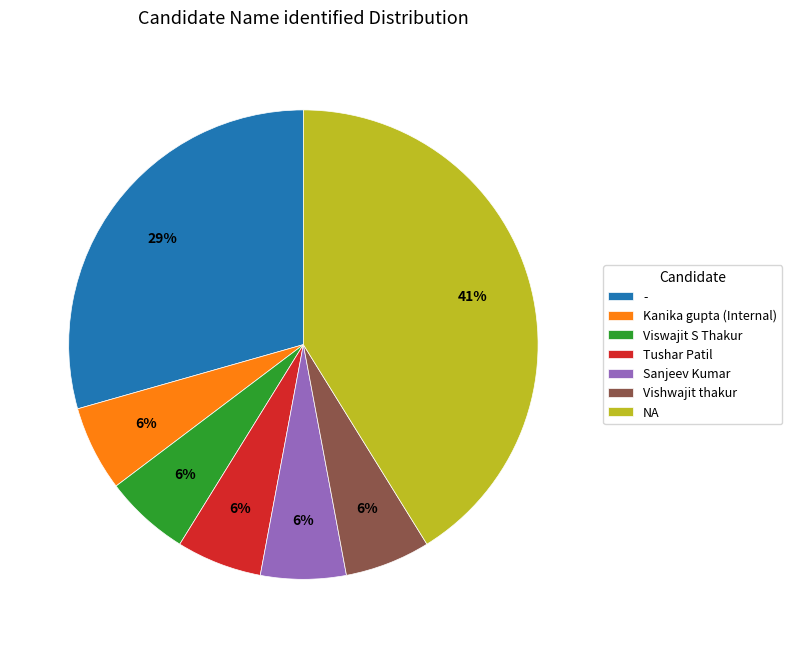

What is the largest slice in the pie chart?

NA